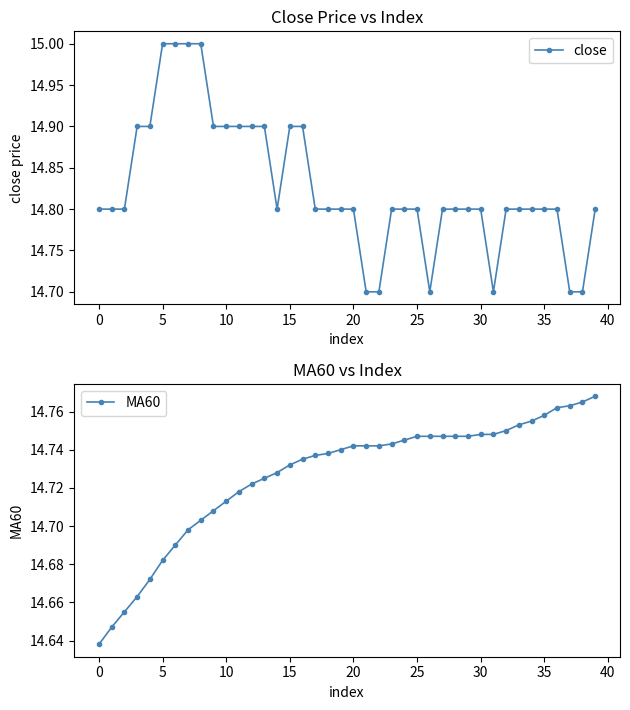

Between 24 and 35, which series saw the biggest shift?

MA60